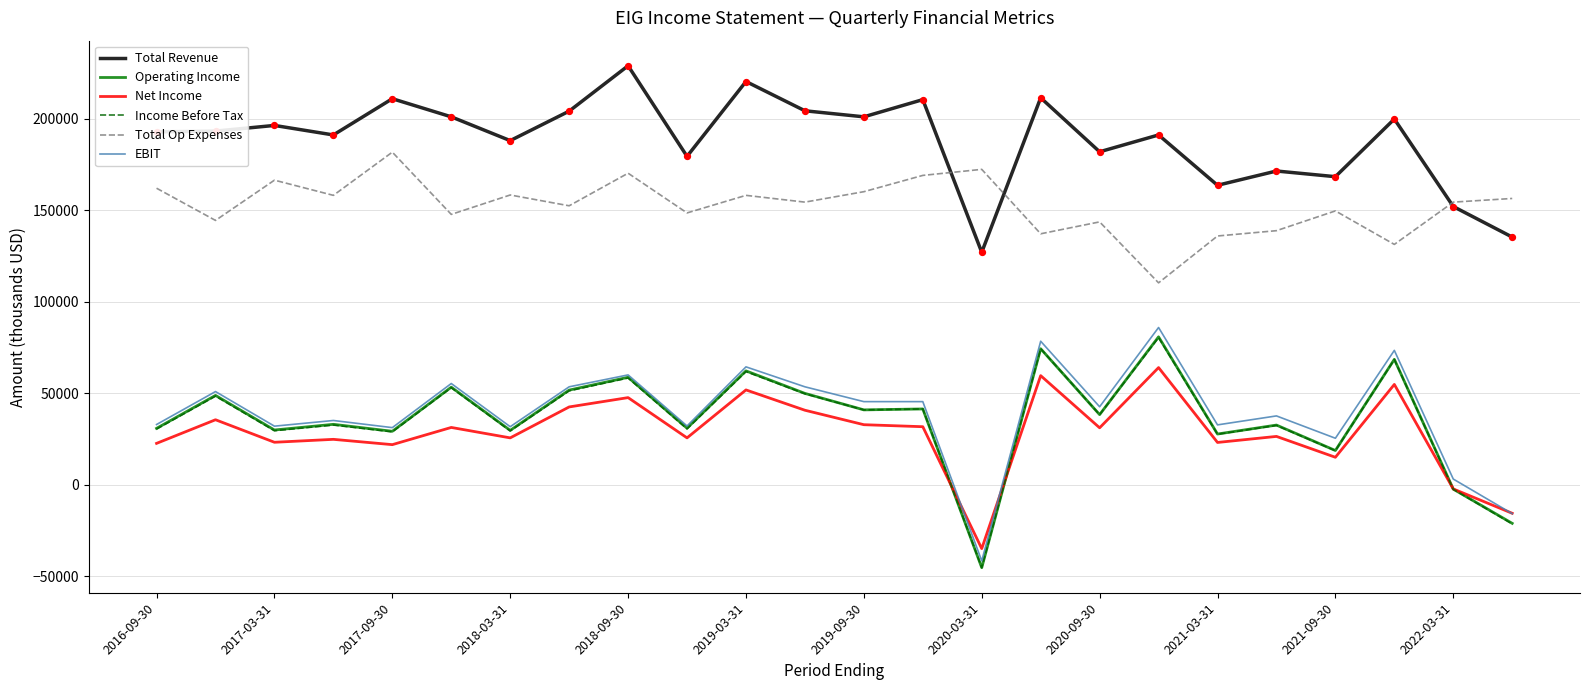

Which series has the widest spread of values?

EBIT